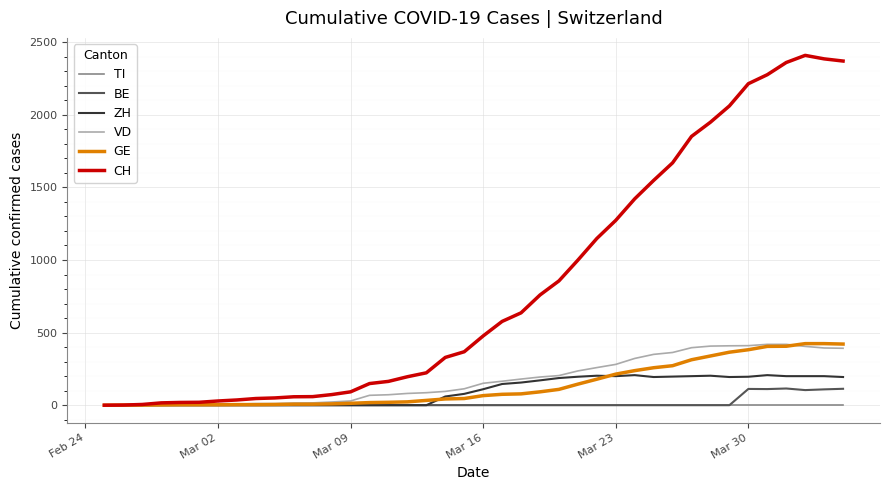

Which series has the largest range (max minus min)?

CH